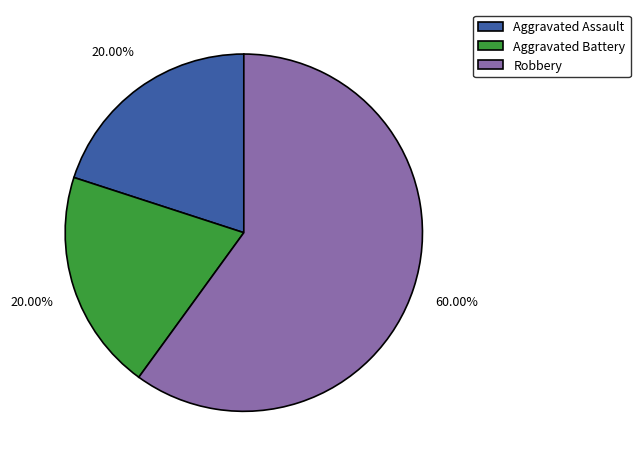

Which has a higher value, Robbery or Aggravated Assault?

Robbery